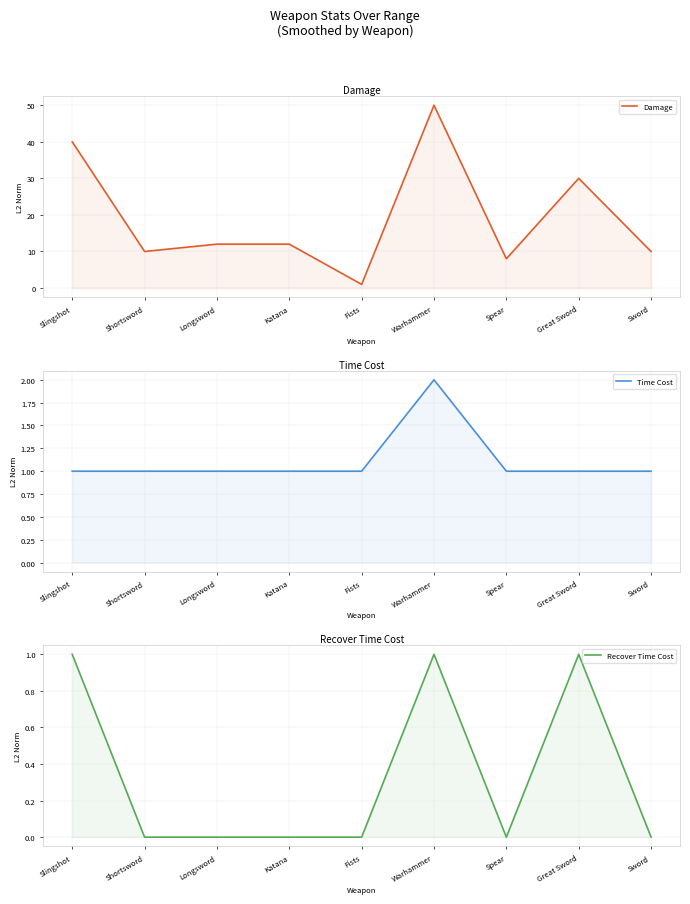

The Damage series shows 40 at Slingshot. True or false?

True